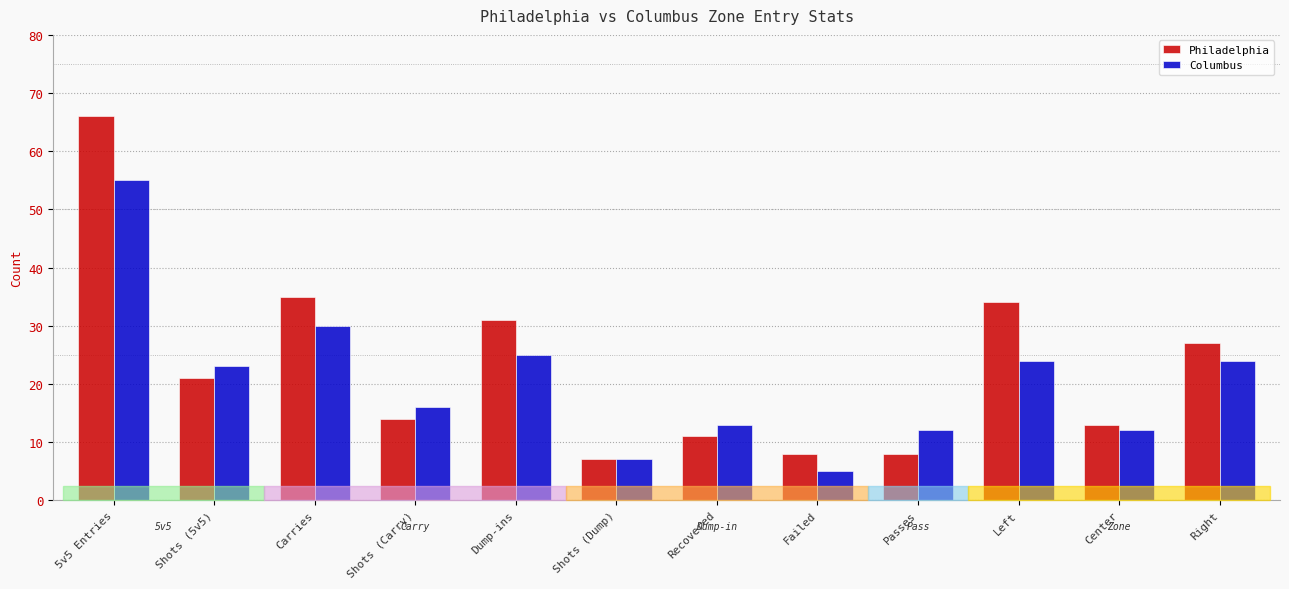

Reading right to left, list all the values displayed in this chart.

Philadelphia: Right=27	Center=13	Left=34	Passes=8	Failed=8	Recovered=11	Shots (Dump)=7	Dump-ins=31	Shots (Carry)=14	Carries=35	Shots (5v5)=21	5v5 Entries=66
Columbus: Right=24	Center=12	Left=24	Passes=12	Failed=5	Recovered=13	Shots (Dump)=7	Dump-ins=25	Shots (Carry)=16	Carries=30	Shots (5v5)=23	5v5 Entries=55